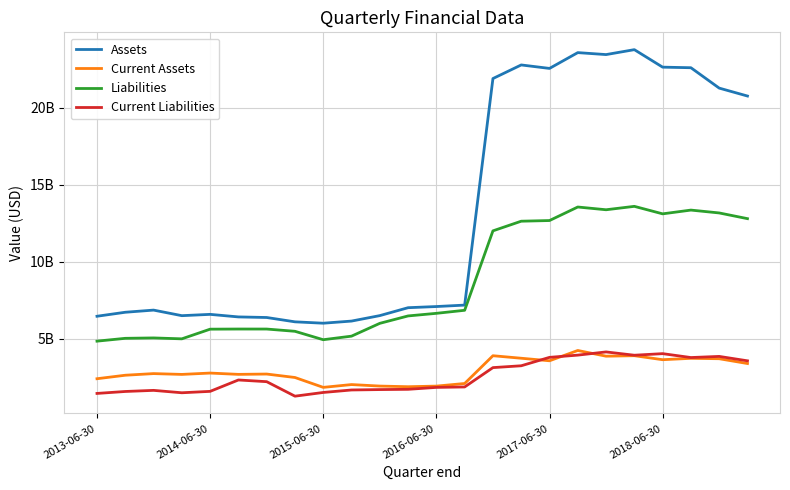

True or false: Assets and Liabilities intersect in this chart.

False